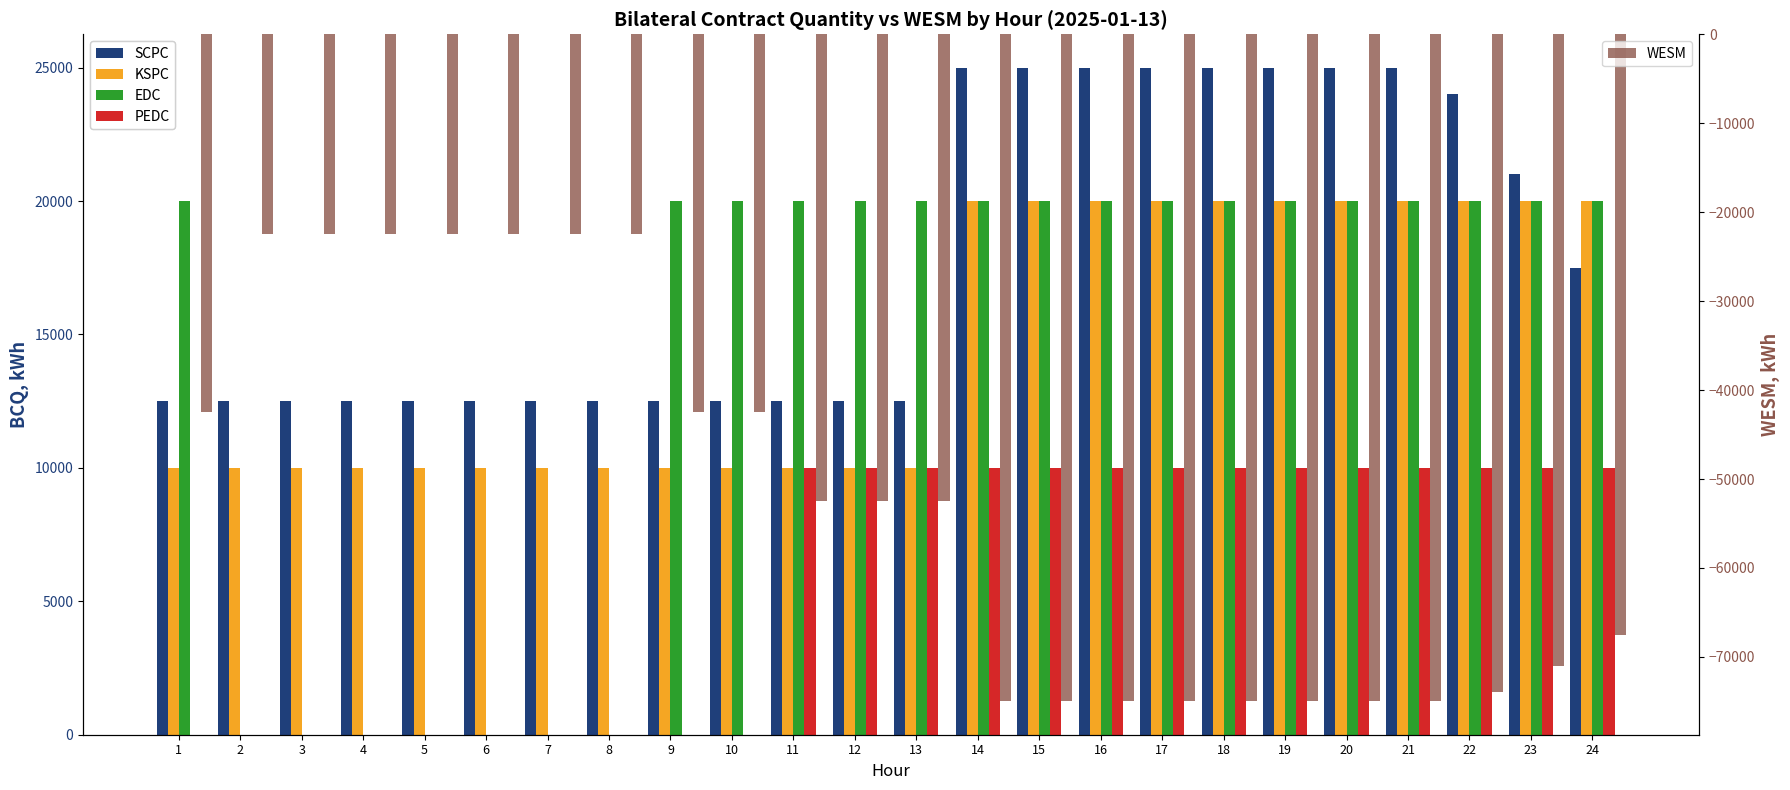

The value of WESM at 1 is -25087. True or false?

False